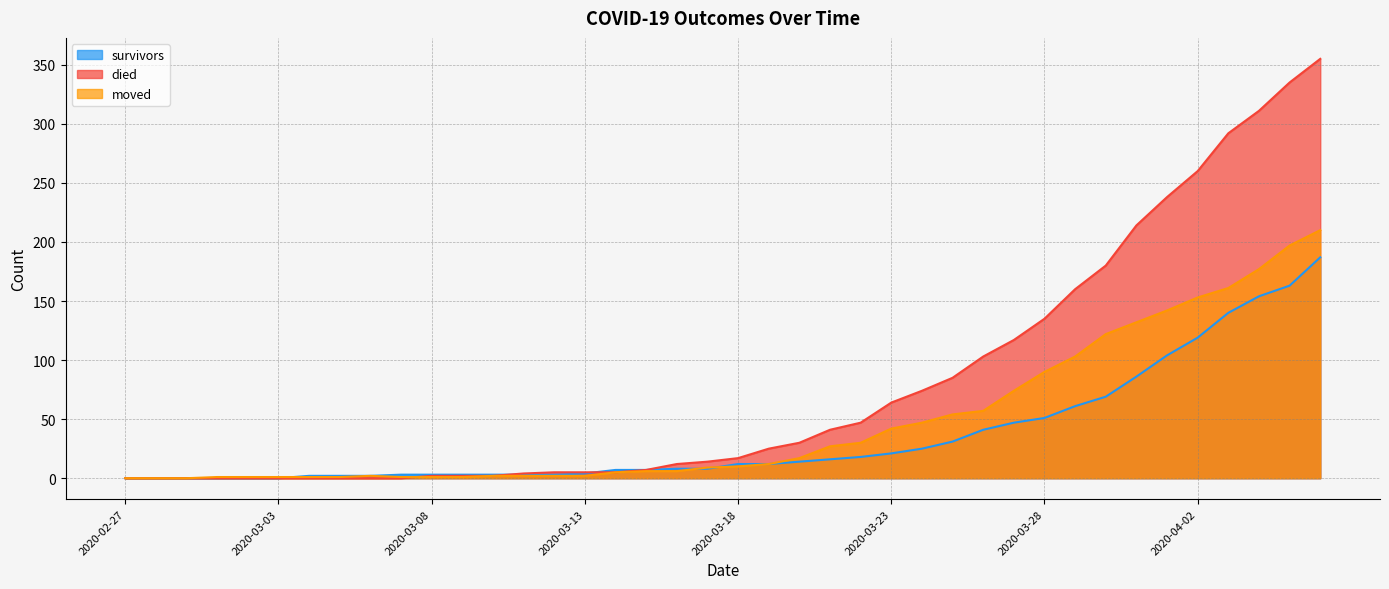

At how many categories does at least one series exceed 345?

1